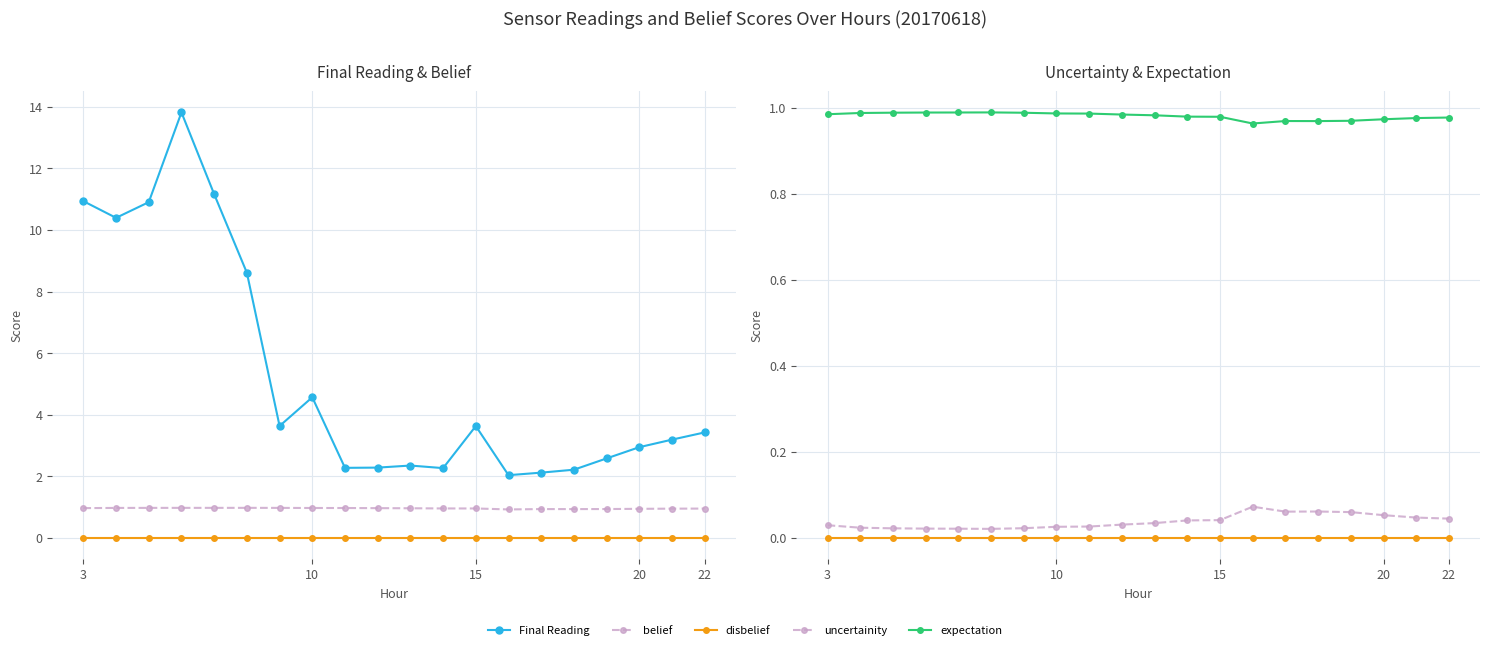

What is the value of the expectation point at the 15th from the left?

1.0